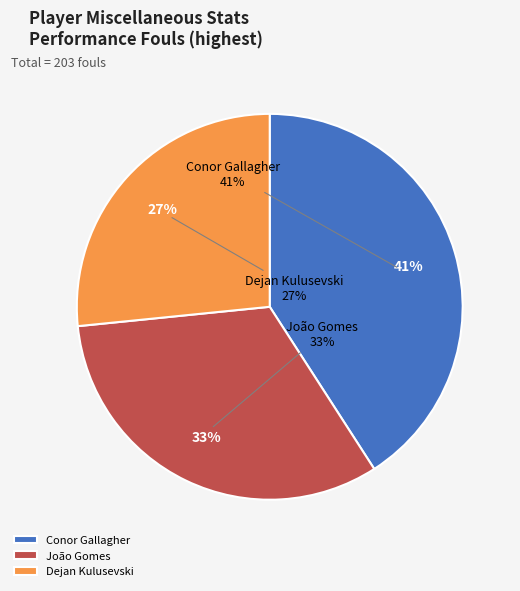

Is it true that João Gomes is 33% of the pie?

True